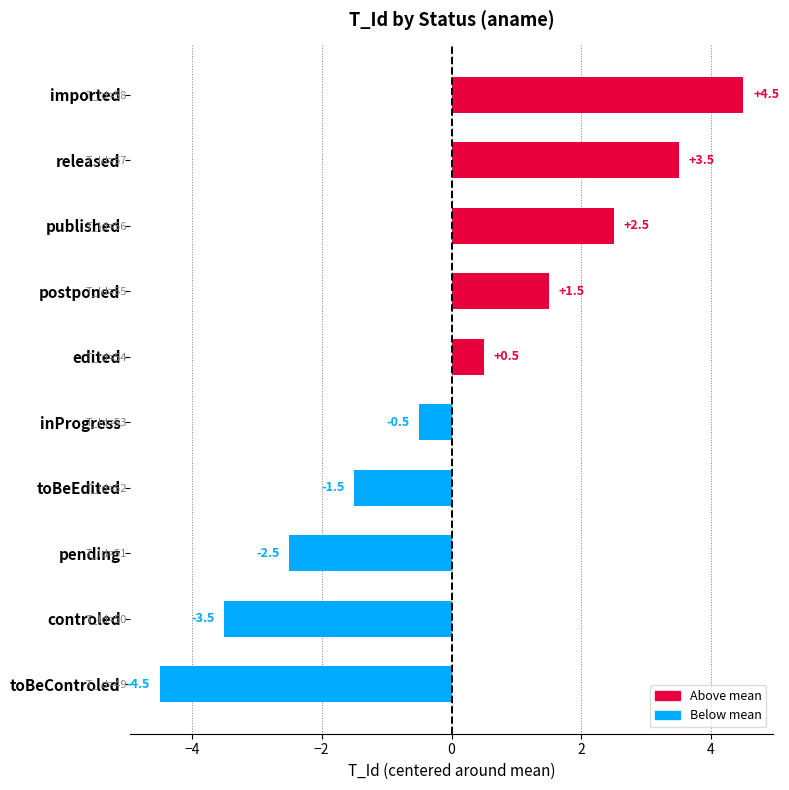

Is it true that the value at toBeEdited is -1.5?

True